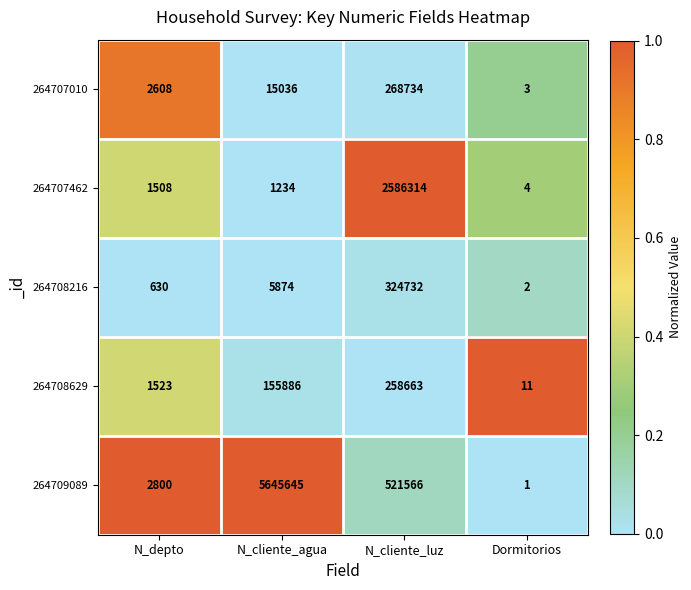

How many series are shown in this chart?

5